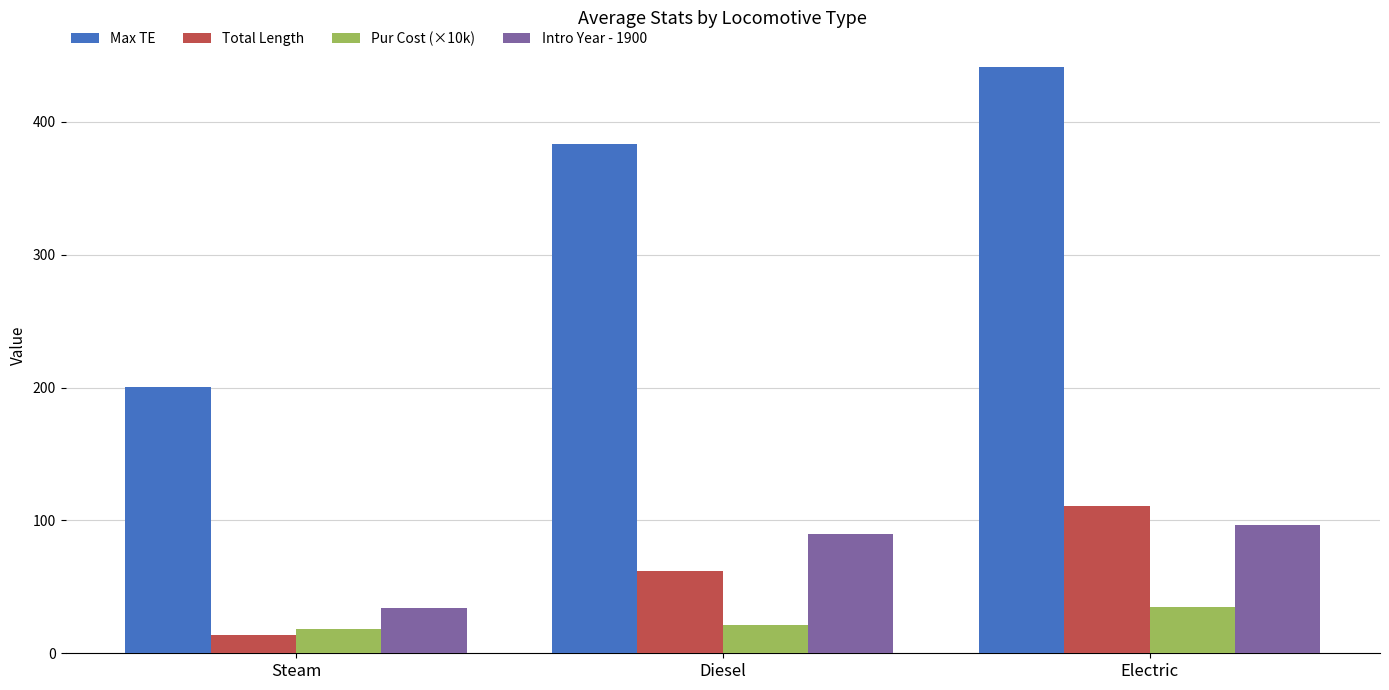

Count the number of data series in this chart.

4